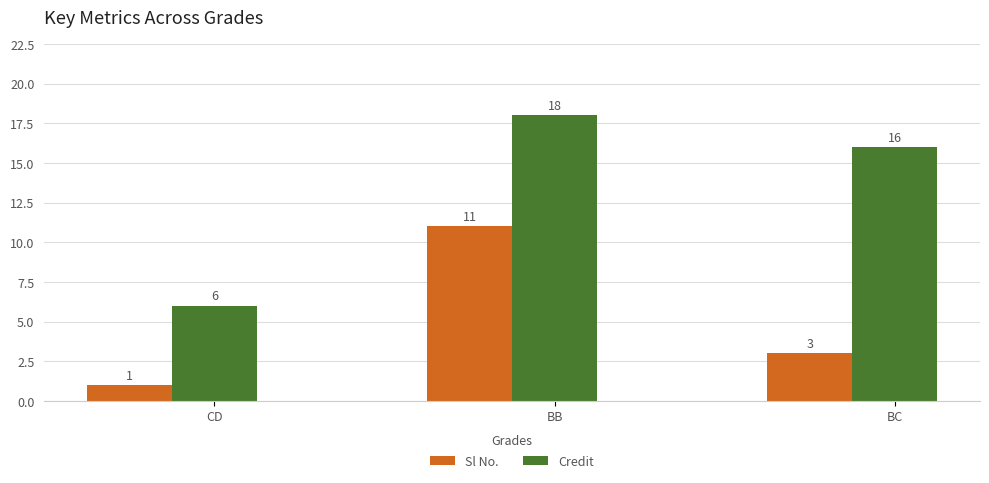

Rank the series at BC from lowest to highest value.

Sl No., Credit